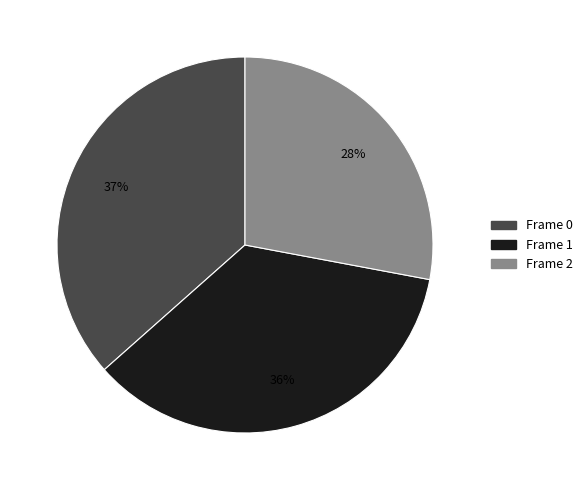

What is the smallest slice in the pie chart?

Frame 2